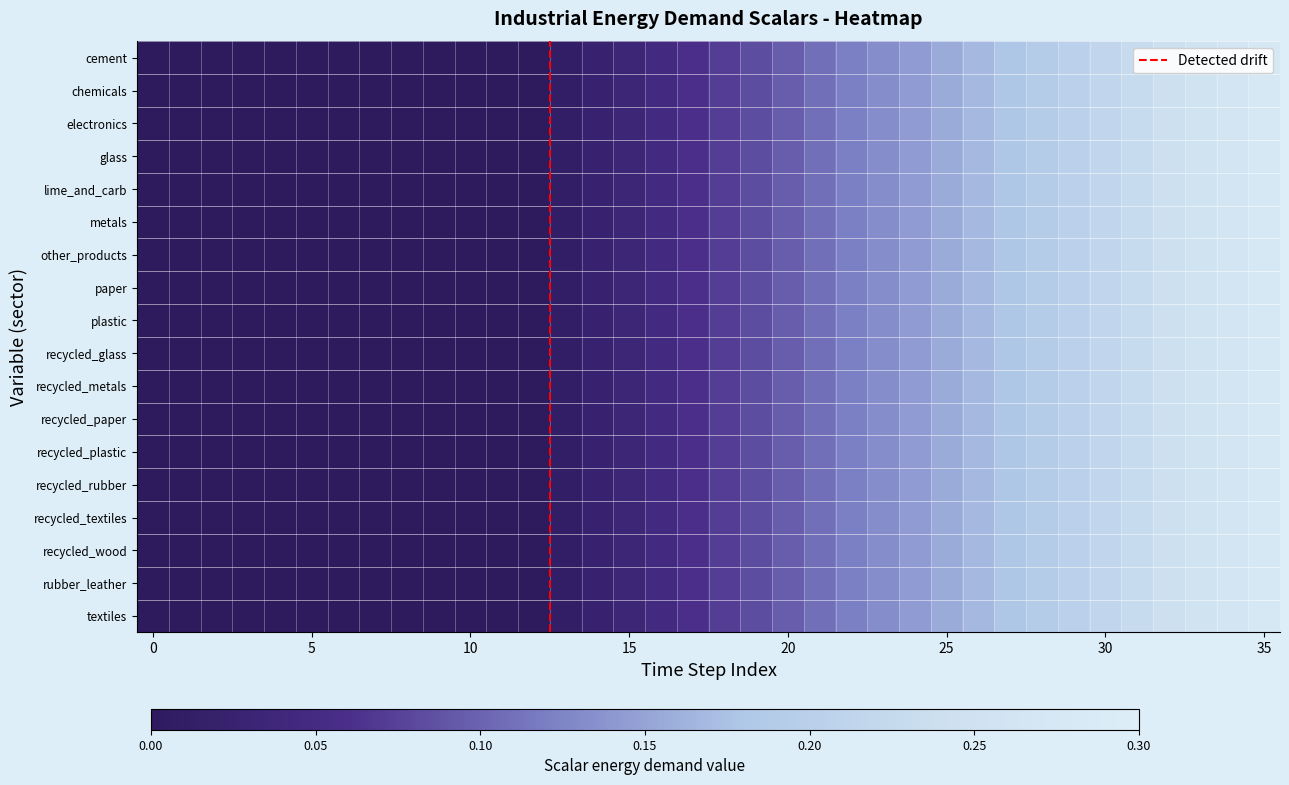

Which label corresponds to the largest value in the chart?

35